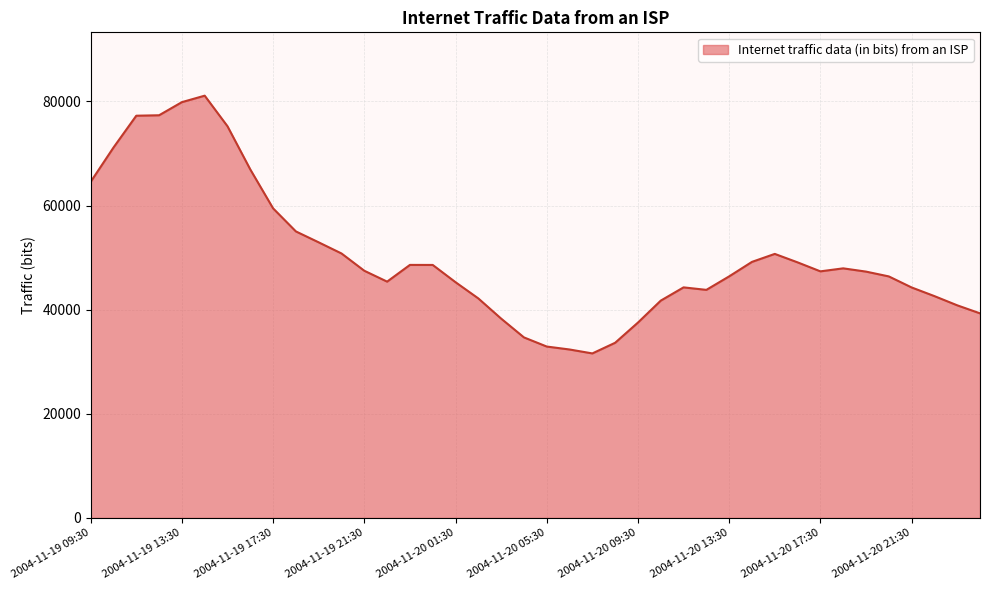

What is the difference between the maximum and minimum values?

49506.4